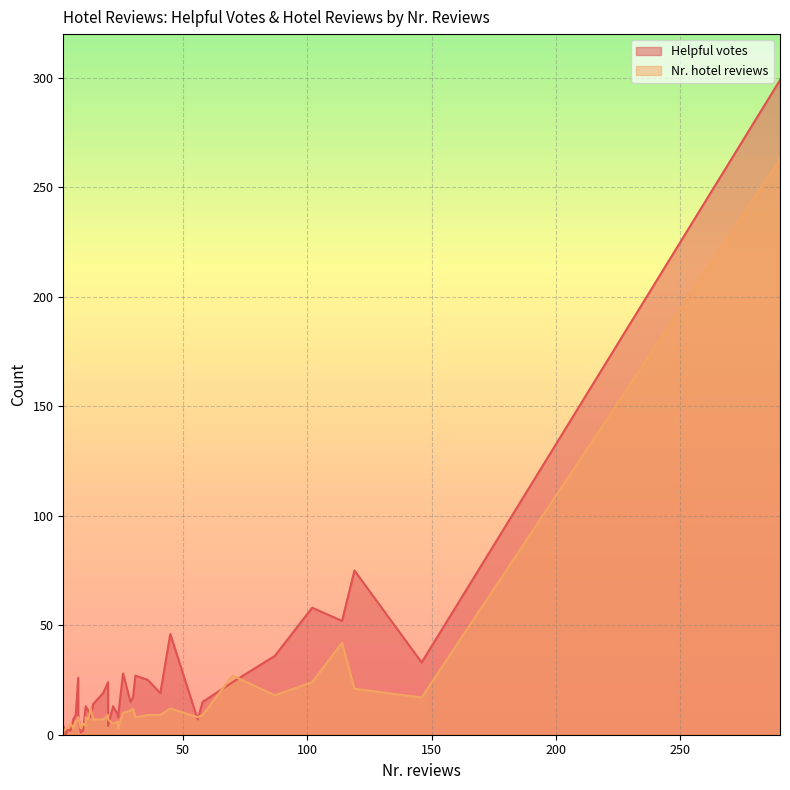

At how many categories does at least one series exceed 257?

1